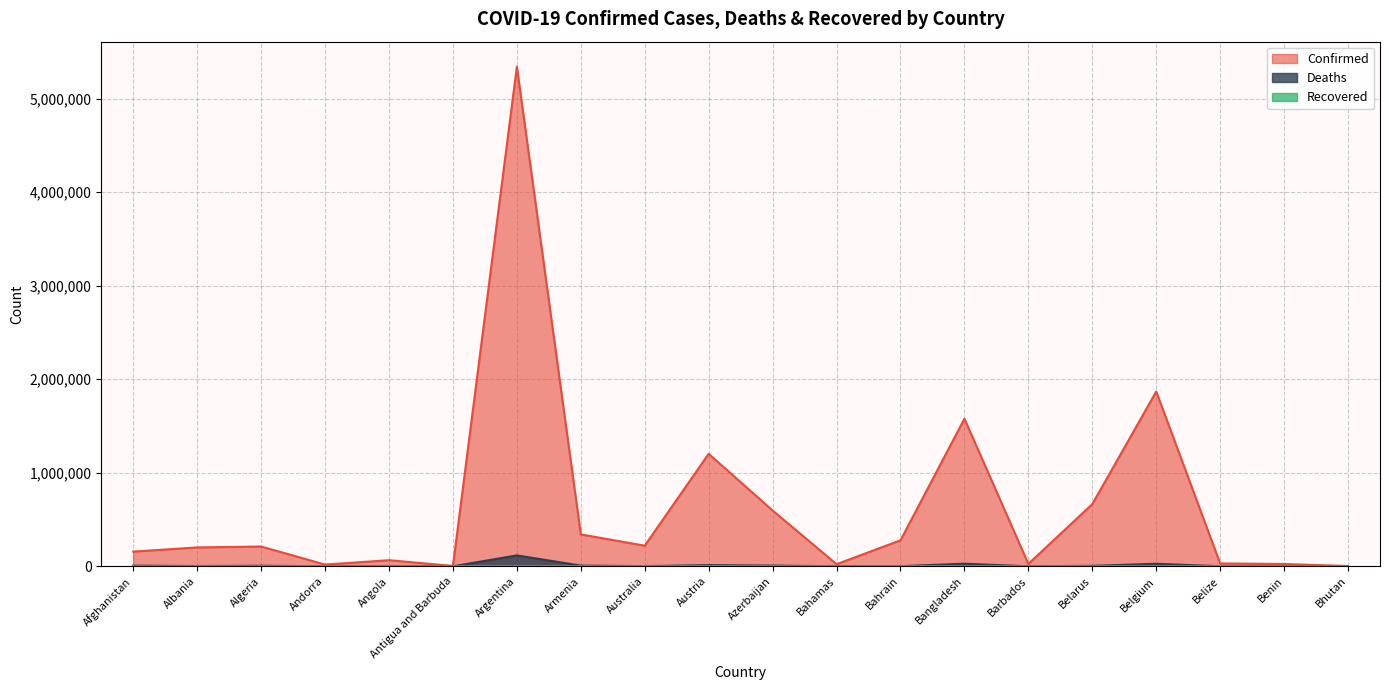

At which category is the sum across all series the highest?

Argentina